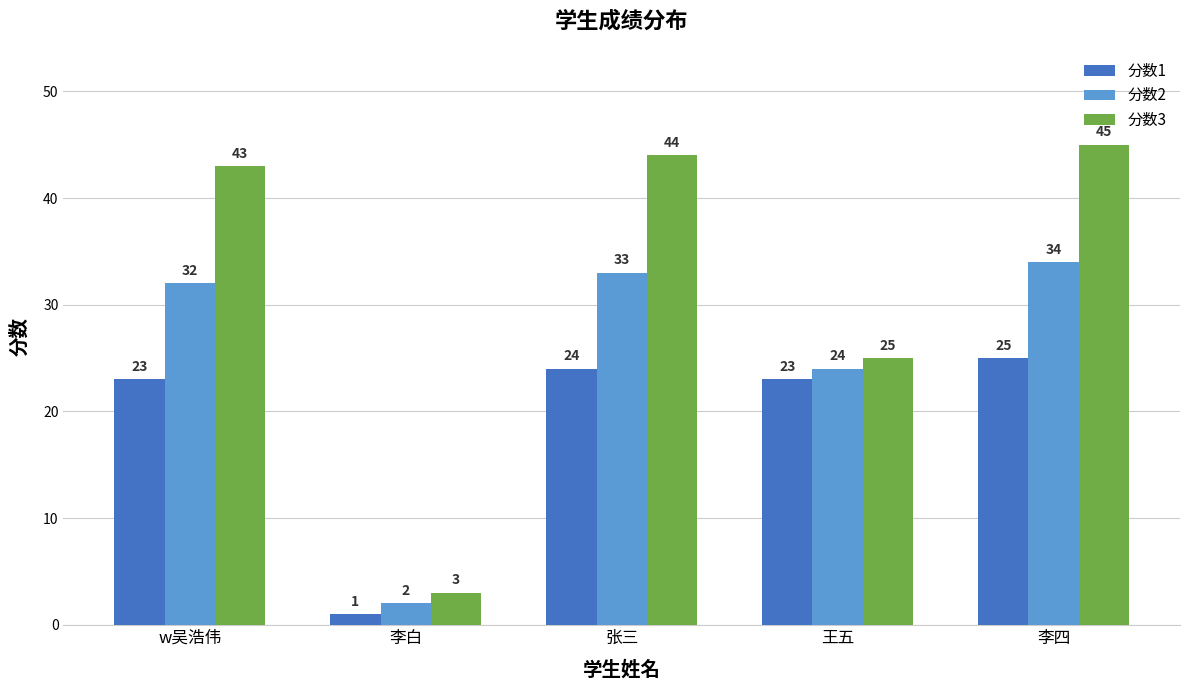

At which label does 分数2 reach its peak?

李四